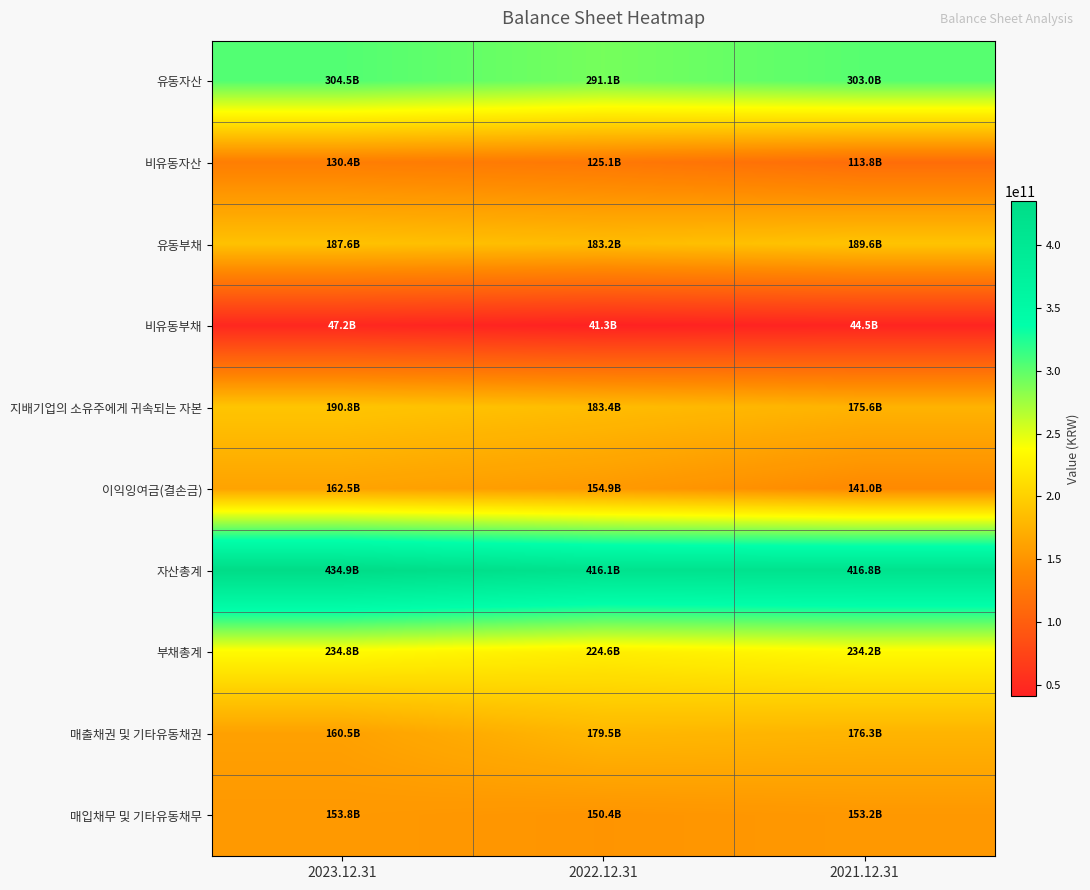

What is the difference between the highest and lowest values at 2022.12.31?

374826378921